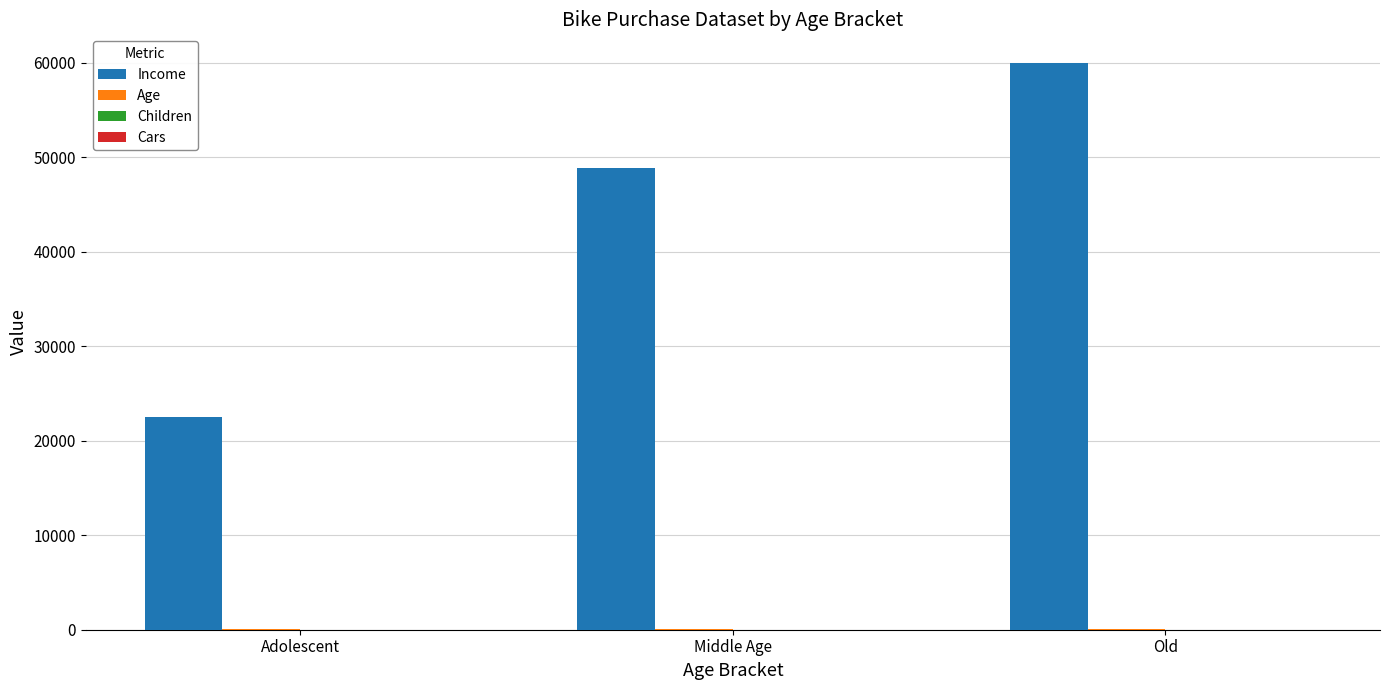

Is it true that Income equals 107309.5 at Old?

False